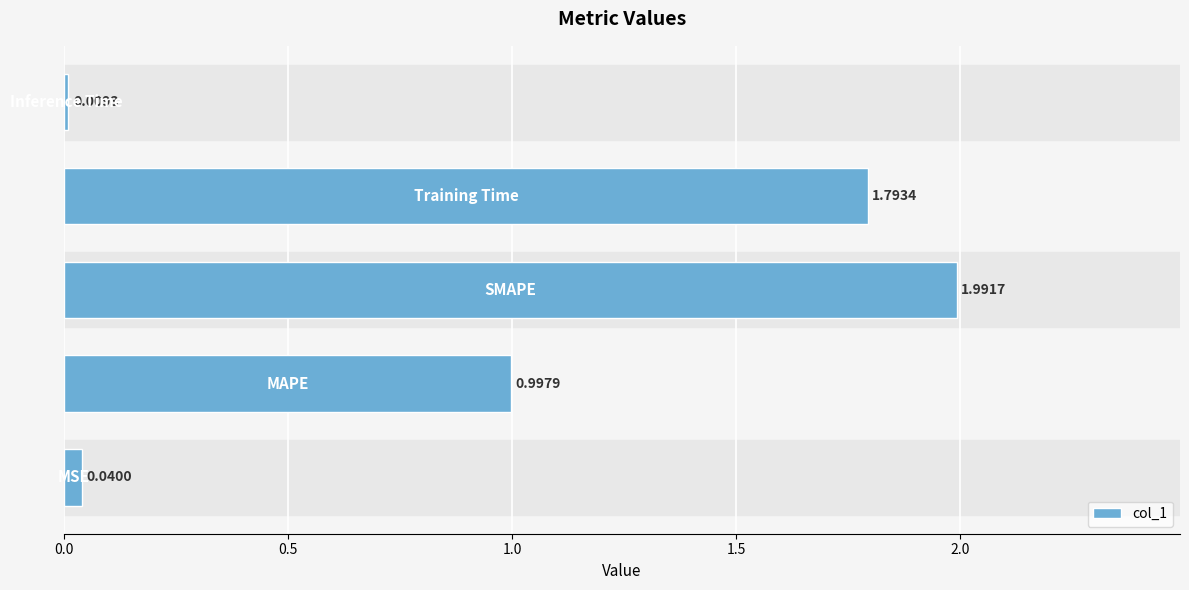

How many bars are there in total?

5